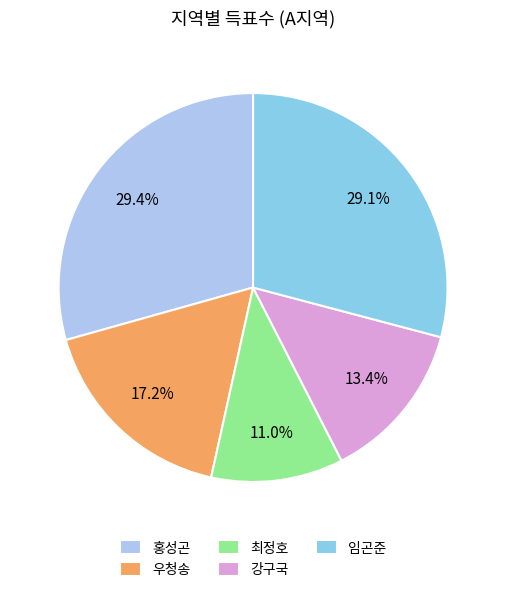

To the nearest percent, what is the difference between the largest and smallest slice percentages?

18%